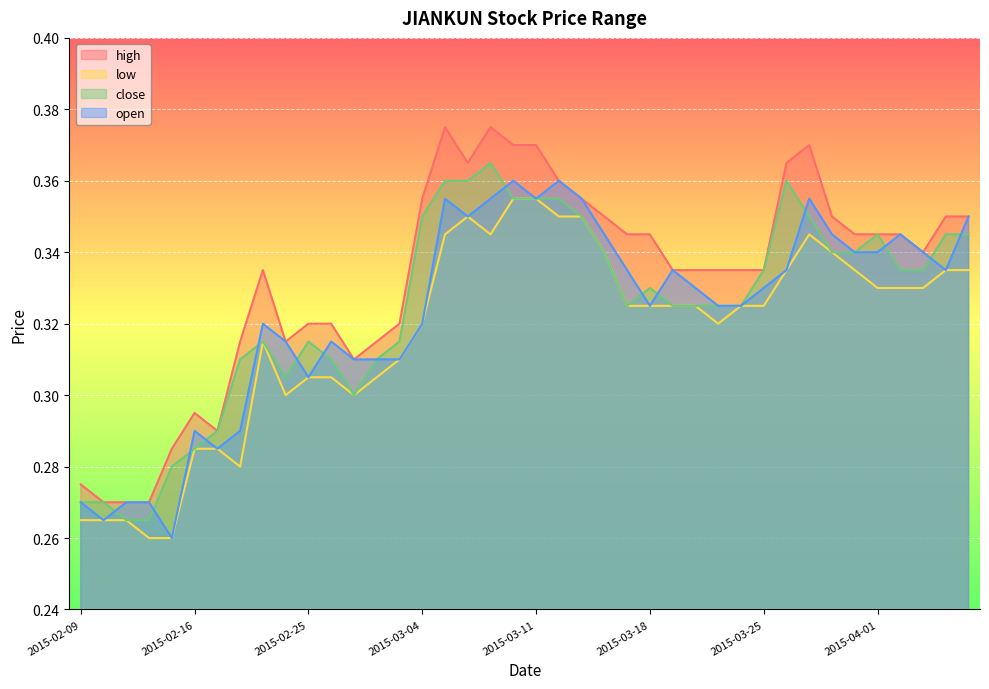

The open series shows 0.5 at 2015-04-06. True or false?

False